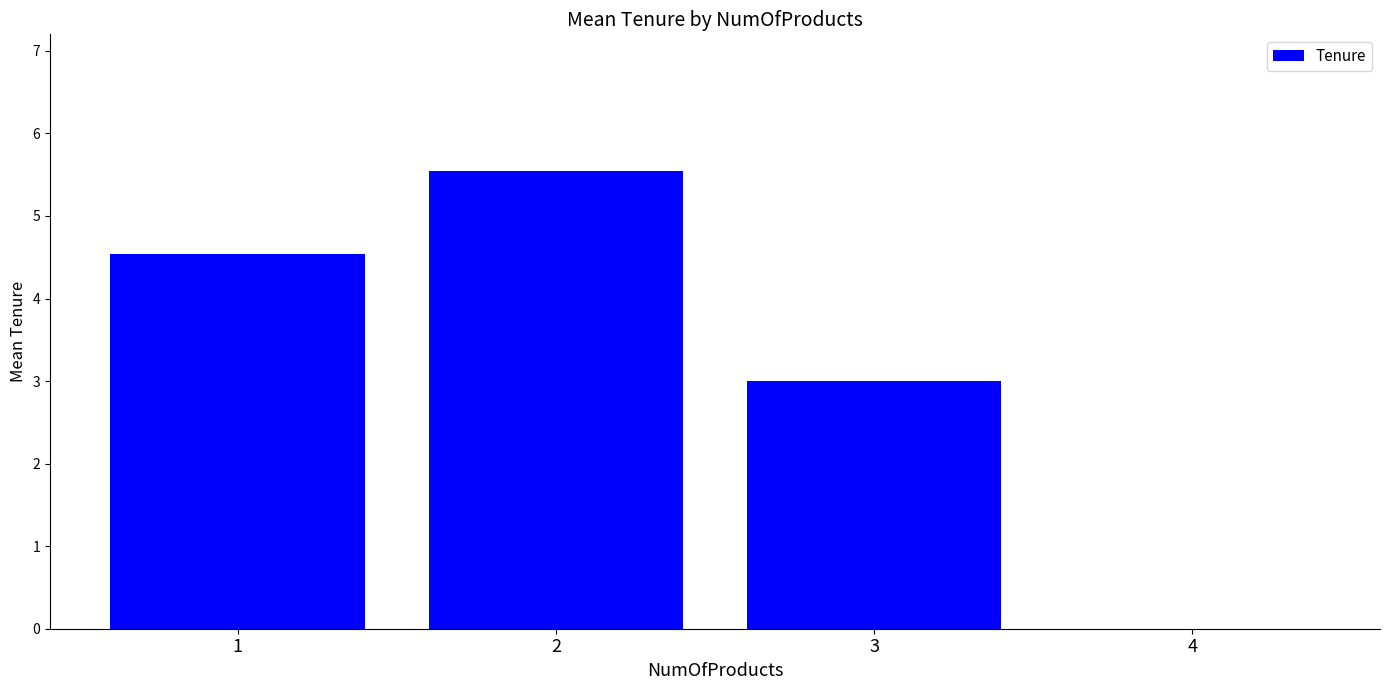

Which category has the highest value across all series?

2